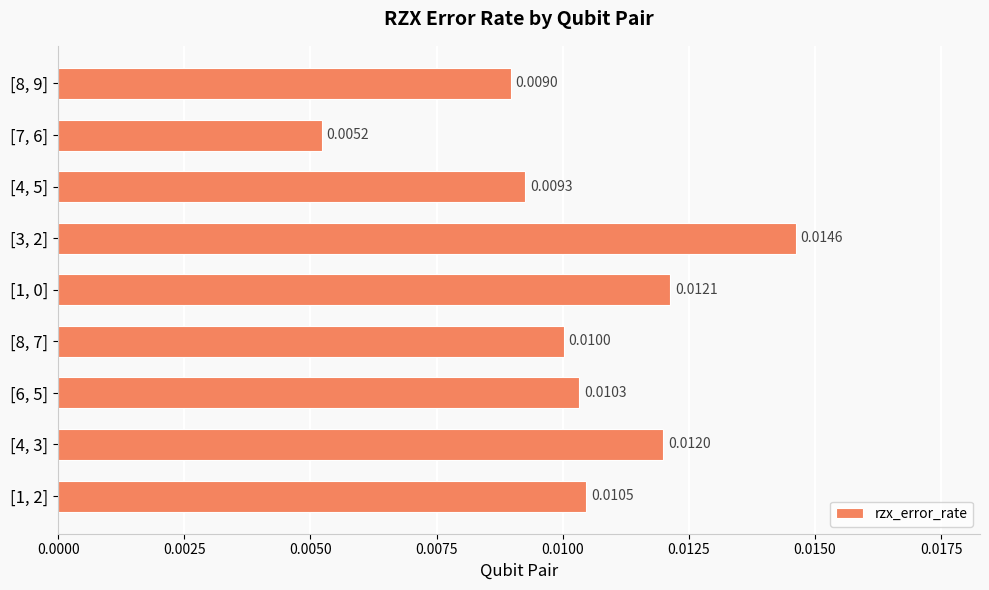

Which has a higher value, [4, 3] or [3, 2]?

[3, 2]